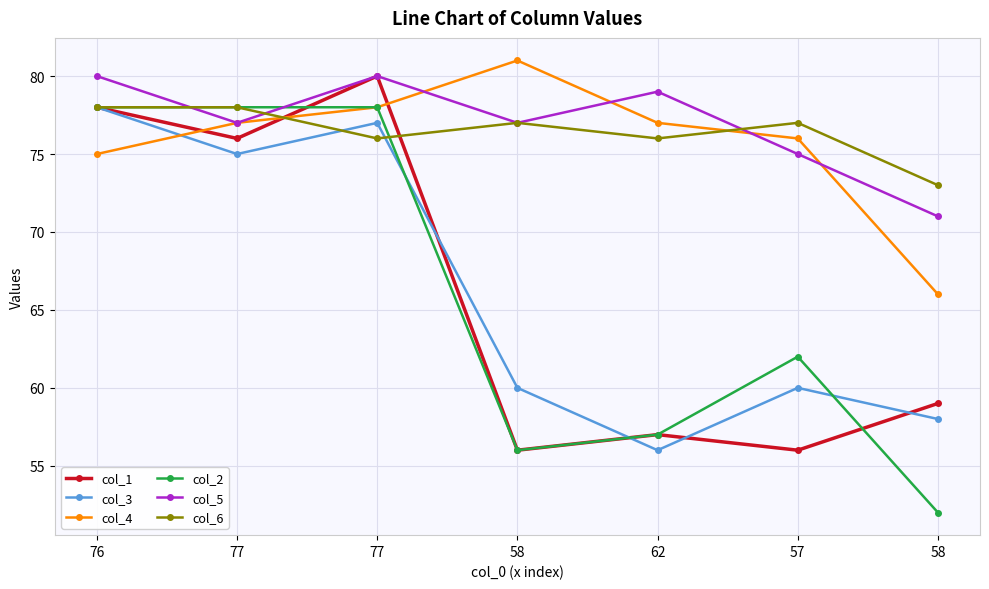

What are all the series names shown in the legend?

col_1, col_3, col_4, col_2, col_5, col_6